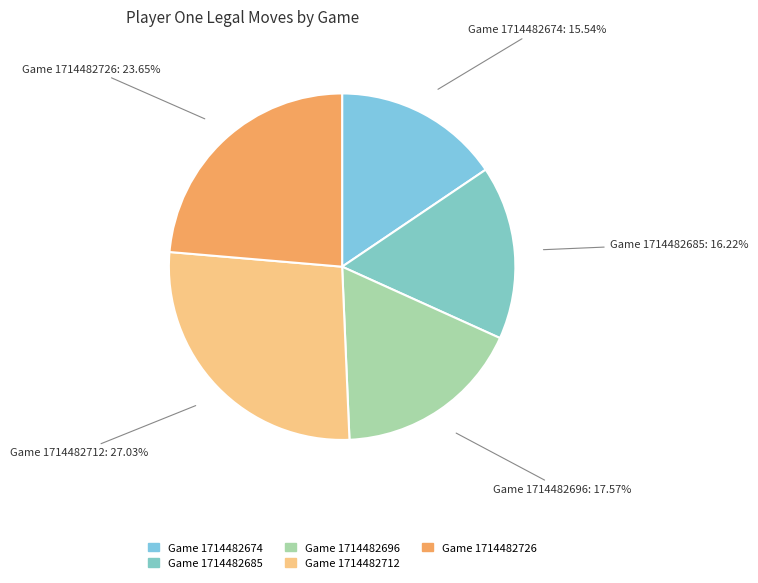

How many slices are in this pie chart?

5